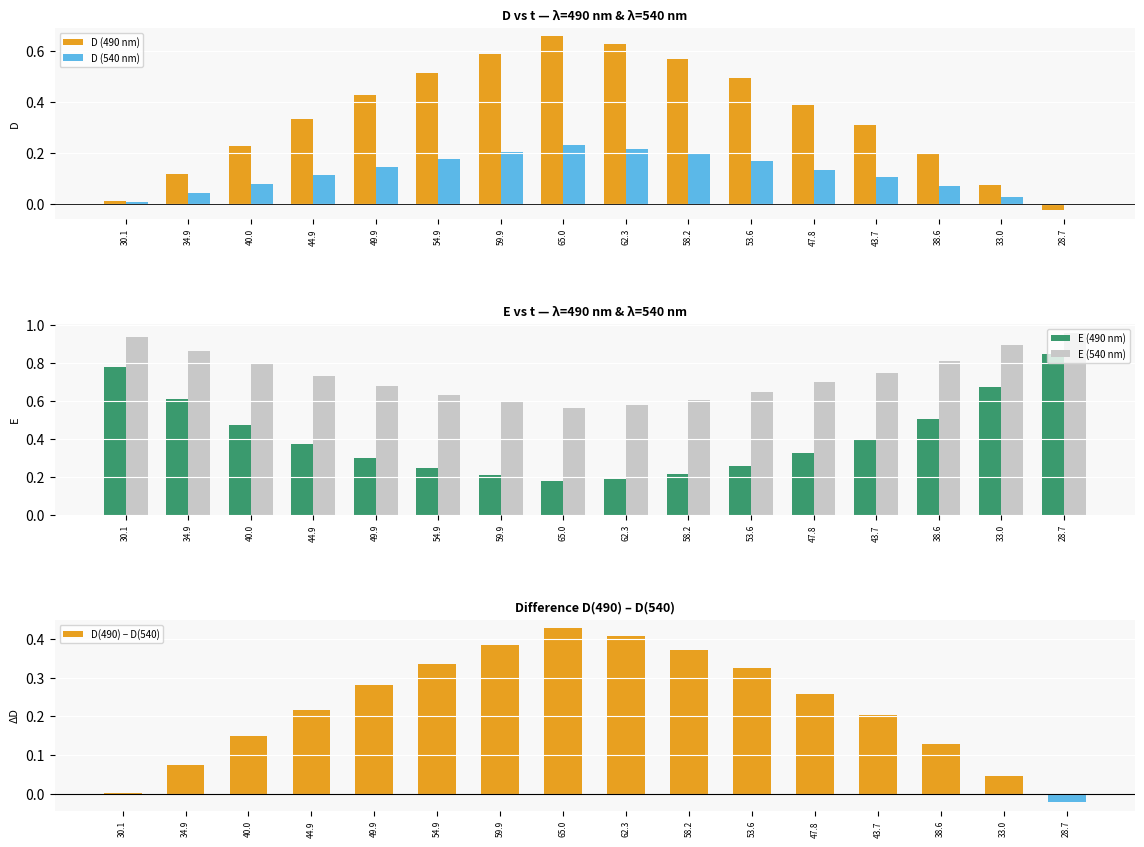

What is the difference between the maximum and second lowest values in the D (540 nm) series?

0.2